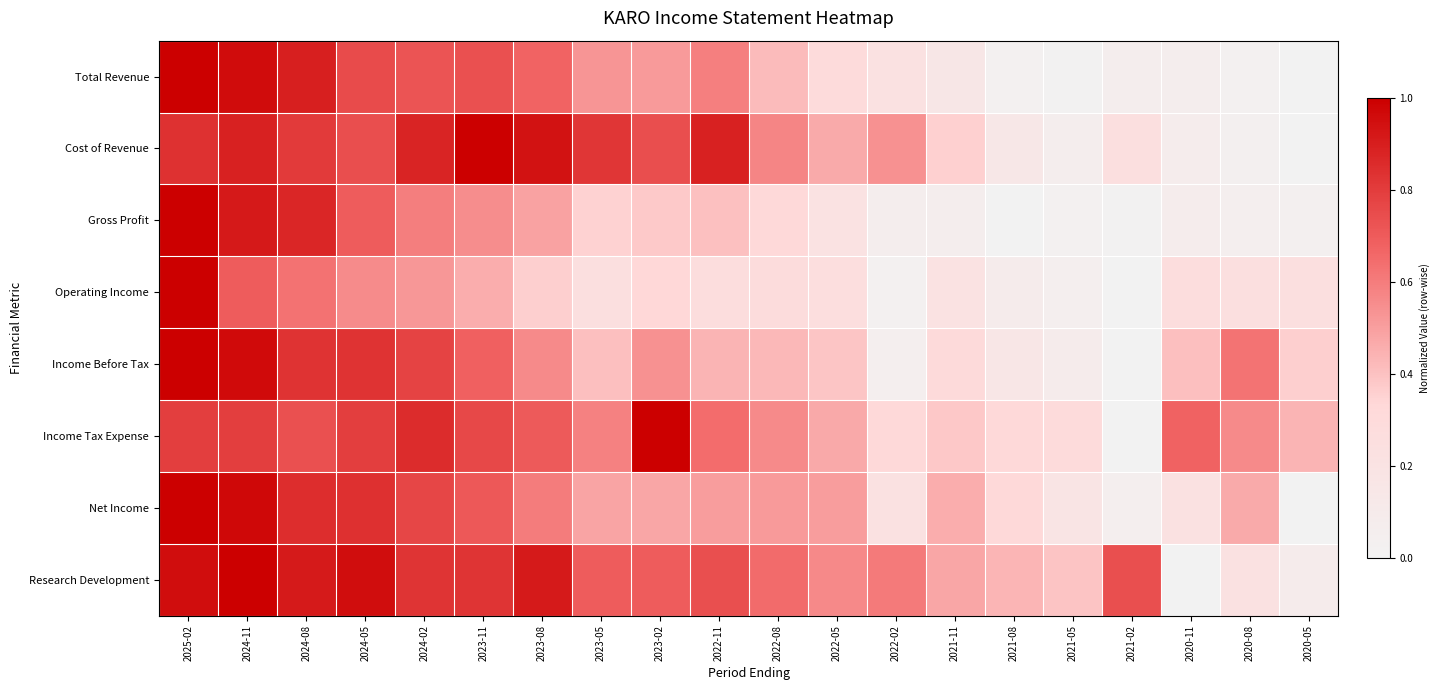

Reading left to right, transcribe all the data shown in this chart.

Total Revenue: 2025-02=1.0	2024-11=1.0	2024-08=0.9	2024-05=0.8	2024-02=0.7	2023-11=0.7	2023-08=0.7	2023-05=0.5	2023-02=0.5	2022-11=0.6	2022-08=0.4	2022-05=0.3	2022-02=0.2	2021-11=0.2	2021-08=0.0	2021-05=0.0	2021-02=0.1	2020-11=0.1	2020-08=0.0	2020-05=0.0
Cost of Revenue: 2025-02=0.8	2024-11=0.9	2024-08=0.8	2024-05=0.7	2024-02=0.9	2023-11=1.0	2023-08=0.9	2023-05=0.8	2023-02=0.7	2022-11=0.9	2022-08=0.6	2022-05=0.5	2022-02=0.5	2021-11=0.4	2021-08=0.1	2021-05=0.1	2021-02=0.2	2020-11=0.1	2020-08=0.0	2020-05=0.0
Gross Profit: 2025-02=1.0	2024-11=0.9	2024-08=0.9	2024-05=0.7	2024-02=0.6	2023-11=0.6	2023-08=0.5	2023-05=0.4	2023-02=0.4	2022-11=0.4	2022-08=0.3	2022-05=0.2	2022-02=0.1	2021-11=0.1	2021-08=0.0	2021-05=0.0	2021-02=0.0	2020-11=0.1	2020-08=0.1	2020-05=0.0
Operating Income: 2025-02=1.0	2024-11=0.7	2024-08=0.6	2024-05=0.6	2024-02=0.5	2023-11=0.5	2023-08=0.4	2023-05=0.2	2023-02=0.3	2022-11=0.3	2022-08=0.3	2022-05=0.3	2022-02=0.0	2021-11=0.2	2021-08=0.1	2021-05=0.0	2021-02=0.0	2020-11=0.3	2020-08=0.3	2020-05=0.2
Income Before Tax: 2025-02=1.0	2024-11=1.0	2024-08=0.8	2024-05=0.8	2024-02=0.8	2023-11=0.7	2023-08=0.6	2023-05=0.4	2023-02=0.5	2022-11=0.4	2022-08=0.4	2022-05=0.4	2022-02=0.0	2021-11=0.3	2021-08=0.2	2021-05=0.1	2021-02=0.0	2020-11=0.4	2020-08=0.6	2020-05=0.4
Income Tax Expense: 2025-02=0.8	2024-11=0.8	2024-08=0.7	2024-05=0.8	2024-02=0.9	2023-11=0.8	2023-08=0.7	2023-05=0.6	2023-02=1.0	2022-11=0.6	2022-08=0.6	2022-05=0.5	2022-02=0.3	2021-11=0.4	2021-08=0.3	2021-05=0.3	2021-02=0.0	2020-11=0.7	2020-08=0.6	2020-05=0.4
Net Income: 2025-02=1.0	2024-11=1.0	2024-08=0.9	2024-05=0.8	2024-02=0.8	2023-11=0.7	2023-08=0.6	2023-05=0.5	2023-02=0.5	2022-11=0.5	2022-08=0.5	2022-05=0.5	2022-02=0.2	2021-11=0.5	2021-08=0.3	2021-05=0.2	2021-02=0.1	2020-11=0.2	2020-08=0.5	2020-05=0.0
Research Development: 2025-02=1.0	2024-11=1.0	2024-08=0.9	2024-05=1.0	2024-02=0.8	2023-11=0.8	2023-08=0.9	2023-05=0.7	2023-02=0.7	2022-11=0.7	2022-08=0.7	2022-05=0.6	2022-02=0.6	2021-11=0.5	2021-08=0.4	2021-05=0.4	2021-02=0.7	2020-11=0.0	2020-08=0.2	2020-05=0.1